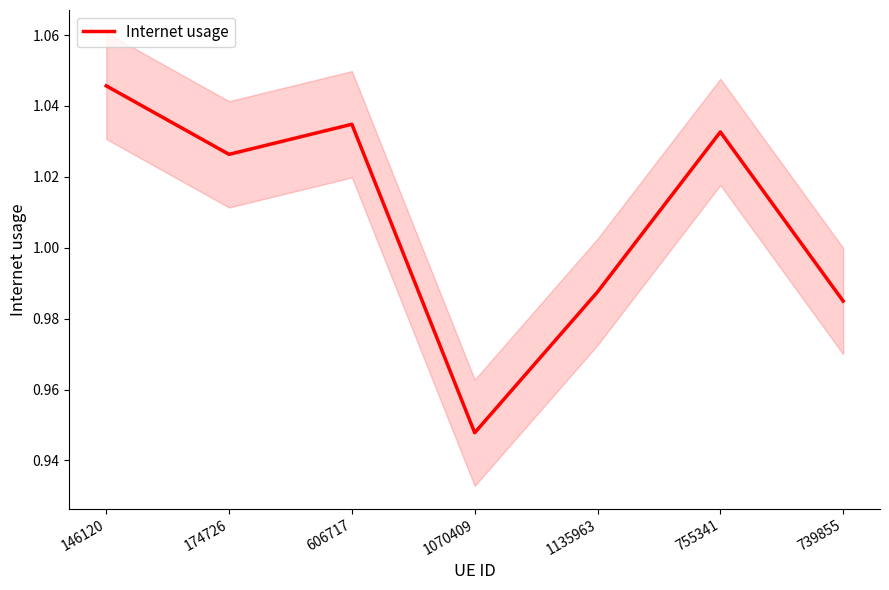

Count the values in the range 0 to 1.

3